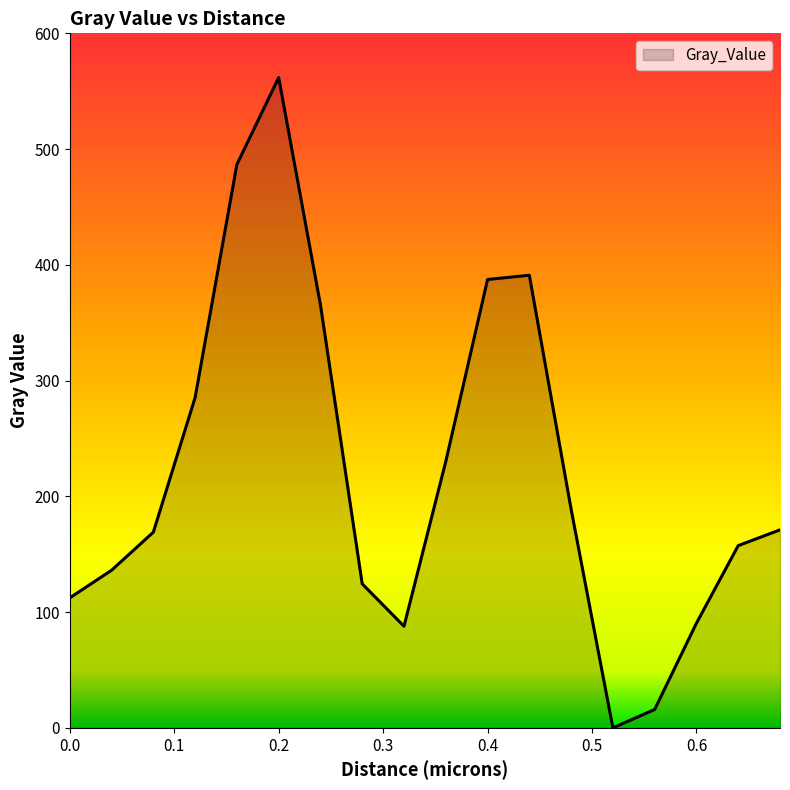

Does the chart have visible grid lines?

No